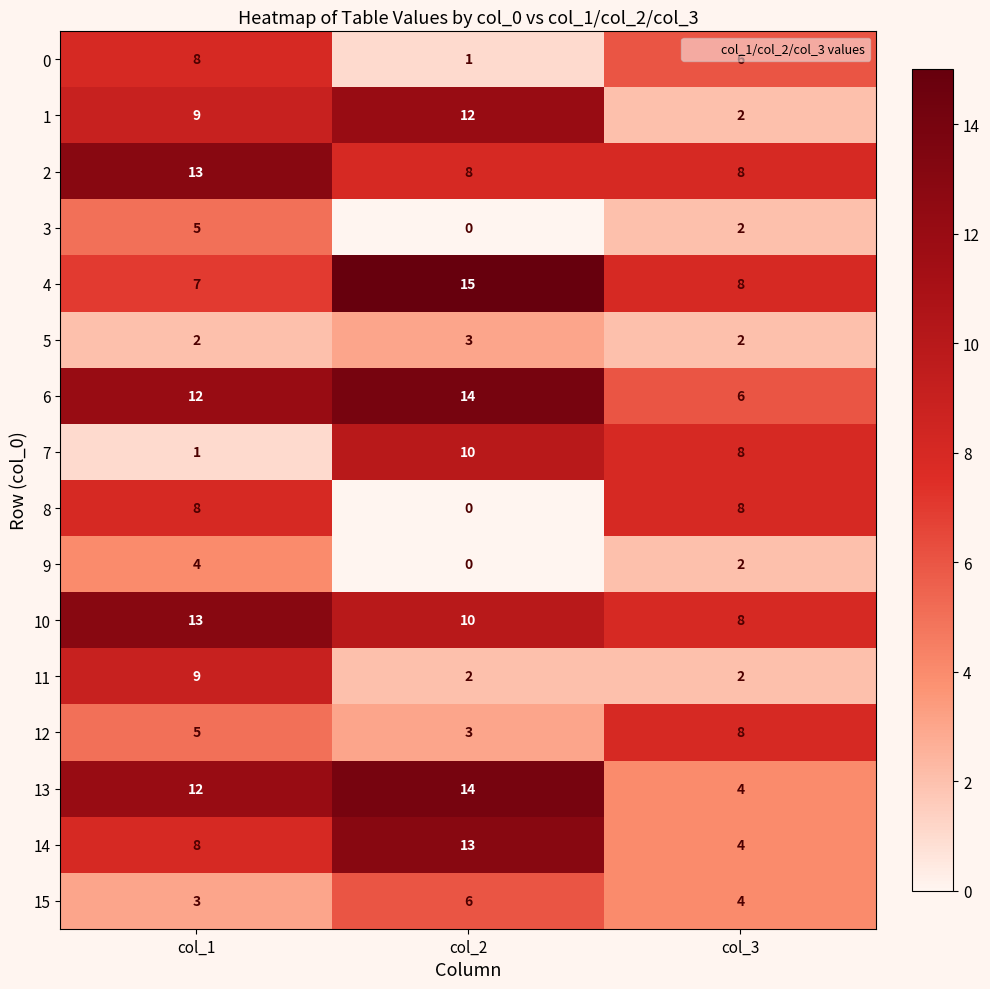

How many categories are shown in the chart?

3